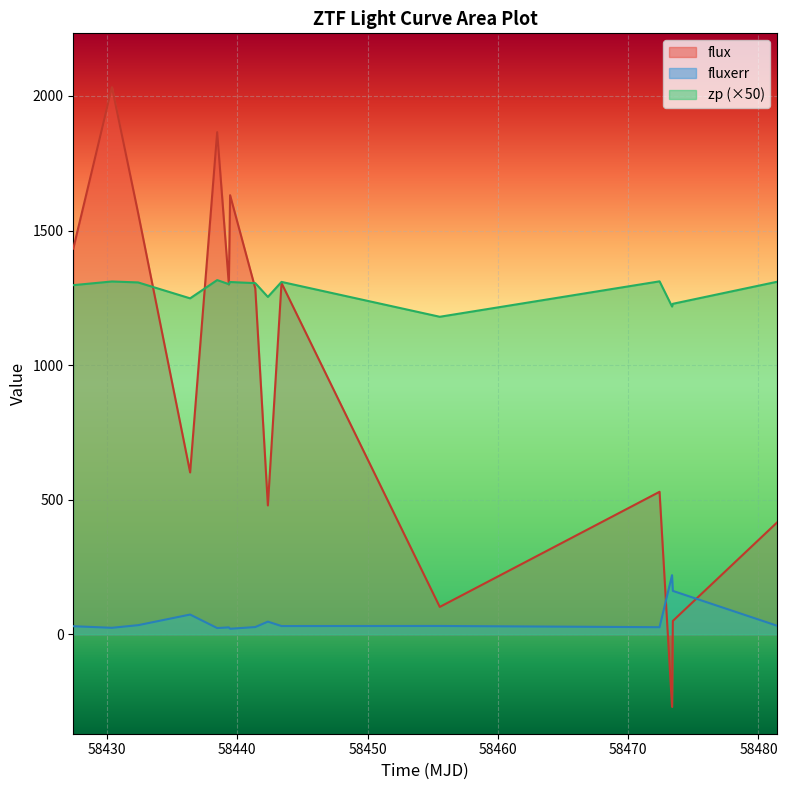

Which series has the widest spread of values?

flux